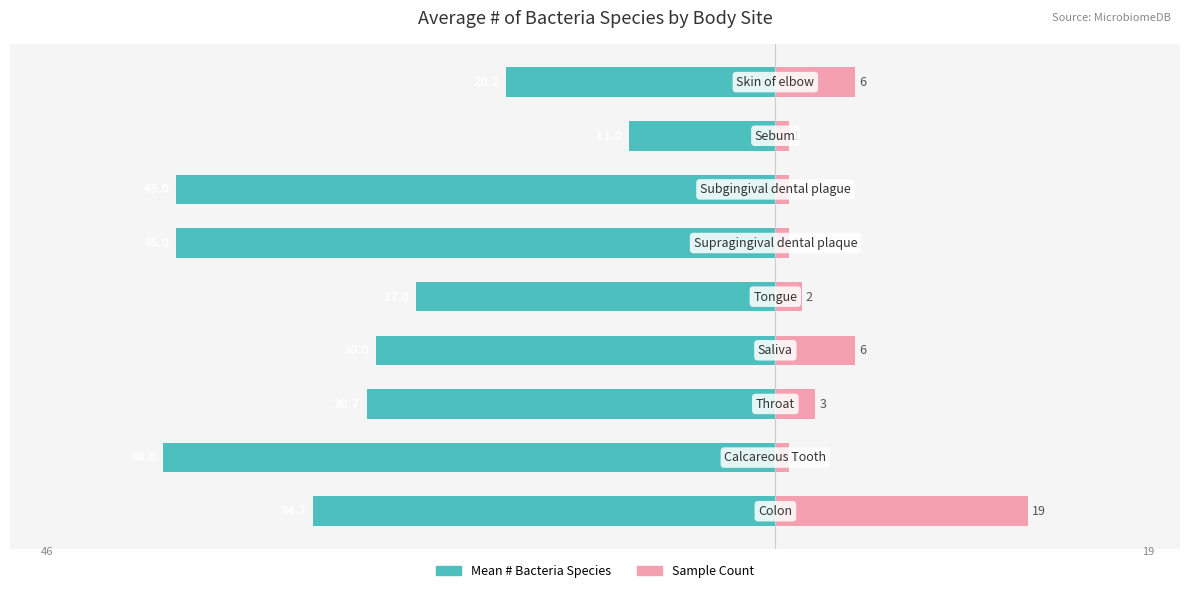

The Sample Count series shows 0.5 at 1. True or false?

False